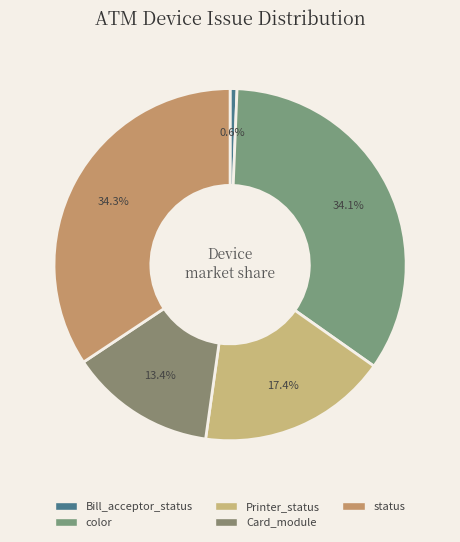

To the nearest percent, what percentage of the pie is Card_module?

13%